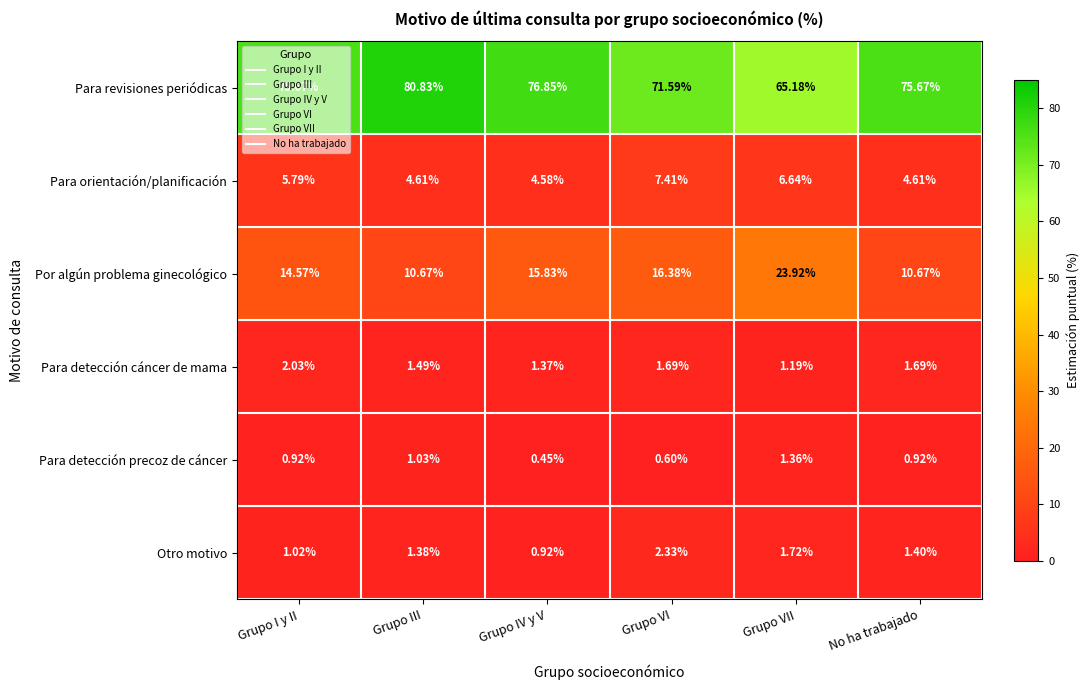

At which label does Otro motivo reach its peak?

Grupo VI